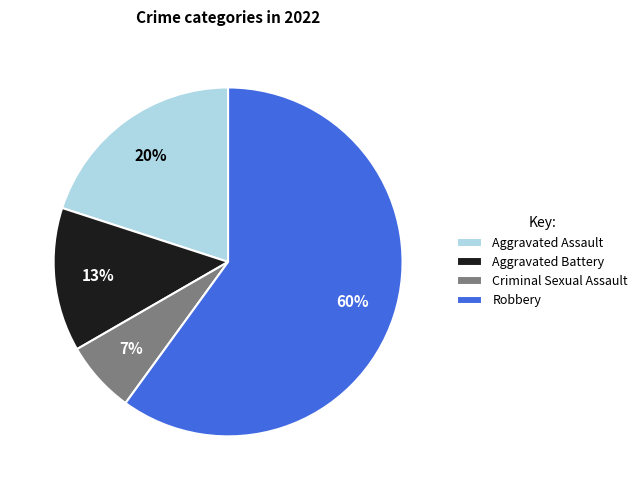

To the nearest percent, what is the average slice percentage?

25%